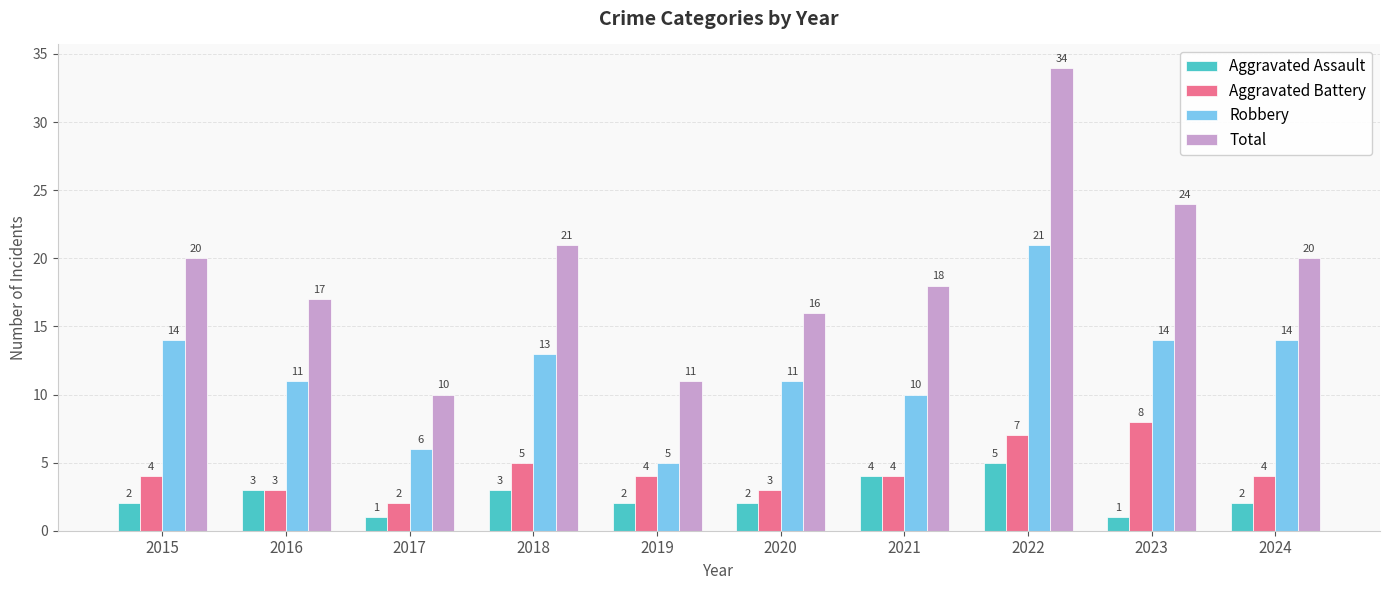

Which series changed the most between 2022 and 2024?

Total